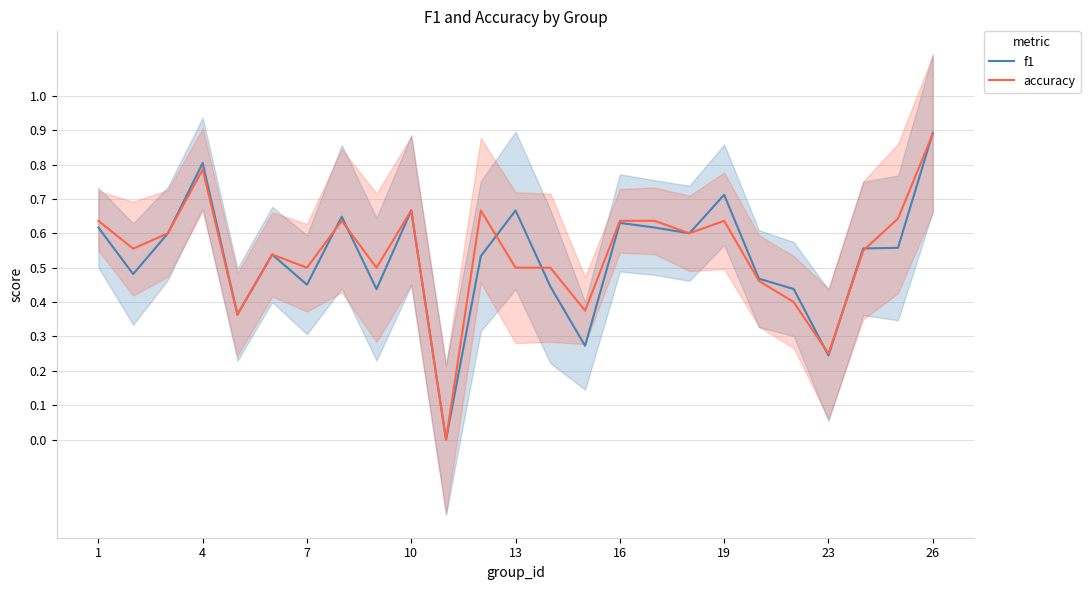

At which category is the sum across all series the highest?

24